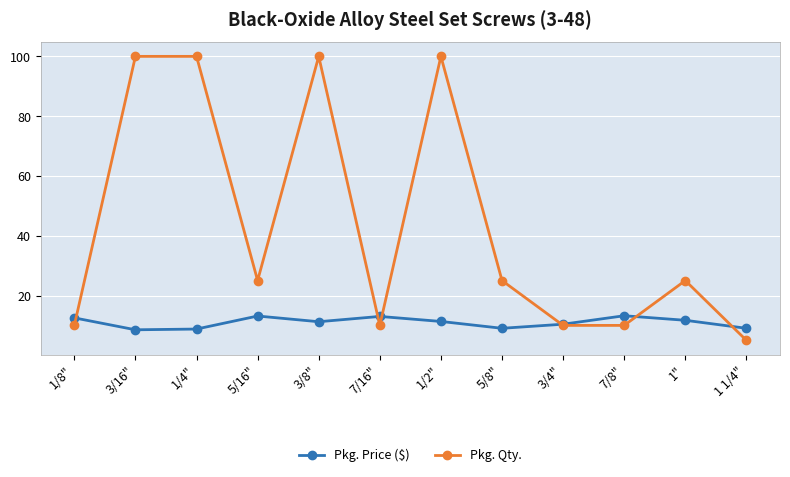

What is the difference between the maximum and minimum values in the Pkg. Qty. series?

95.0